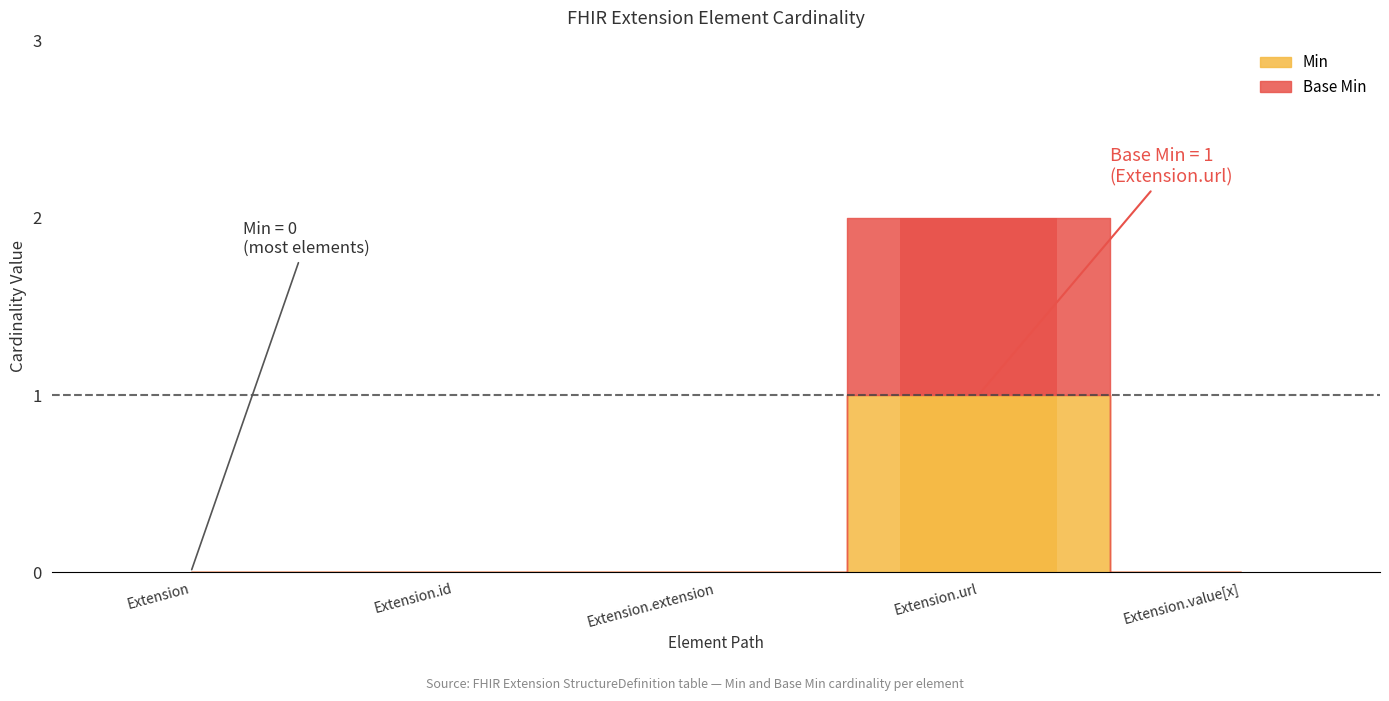

At which category is the sum across all series the highest?

Extension.url